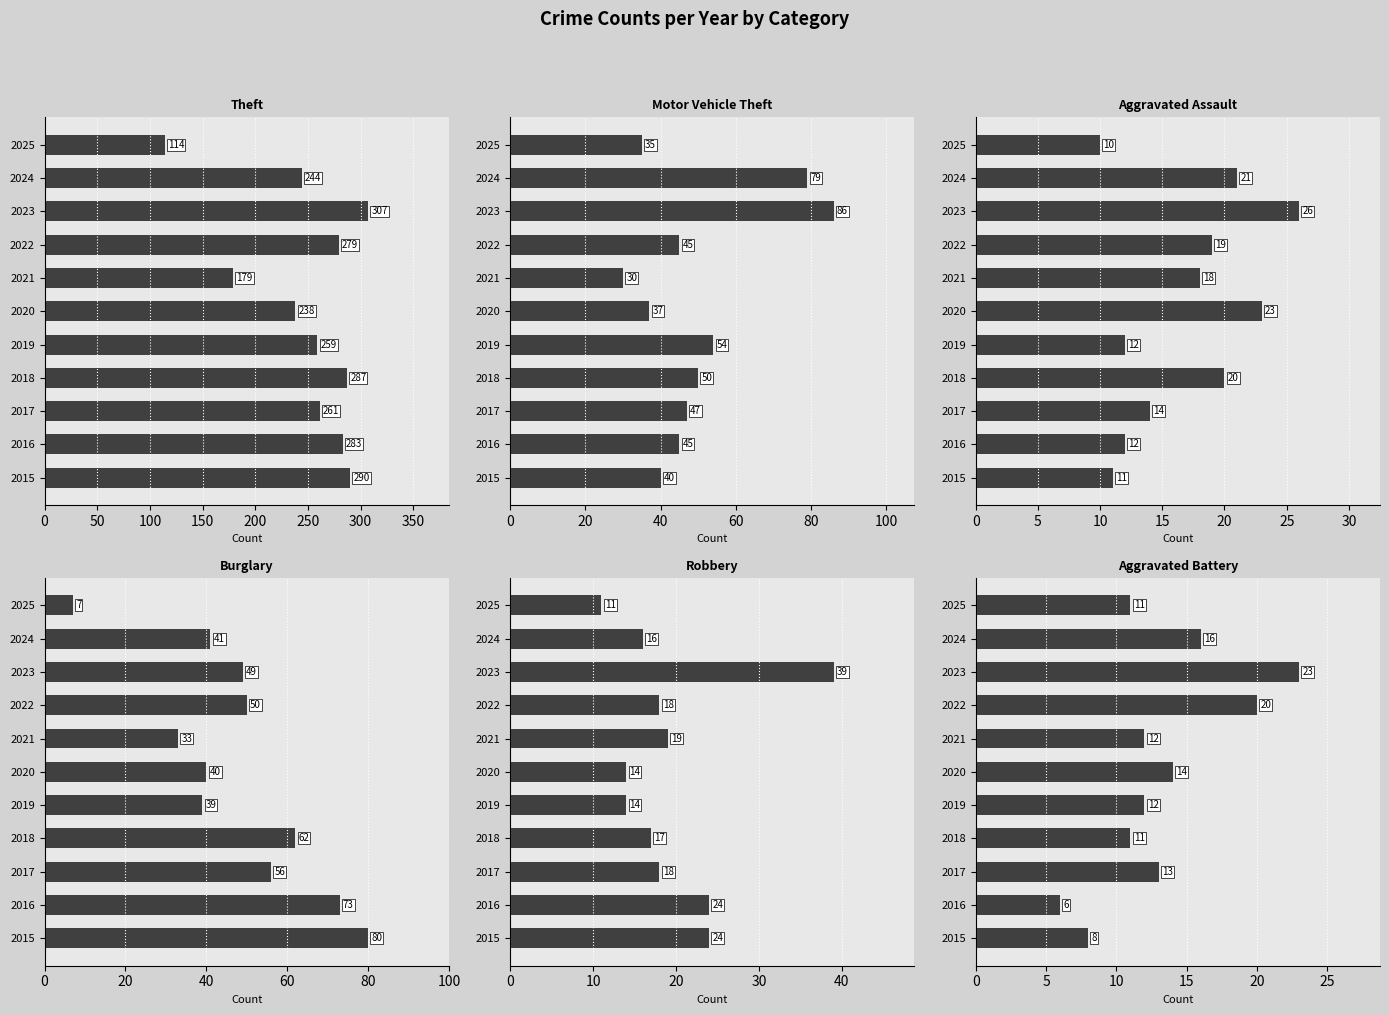

At how many categories does at least one series exceed 268?

5